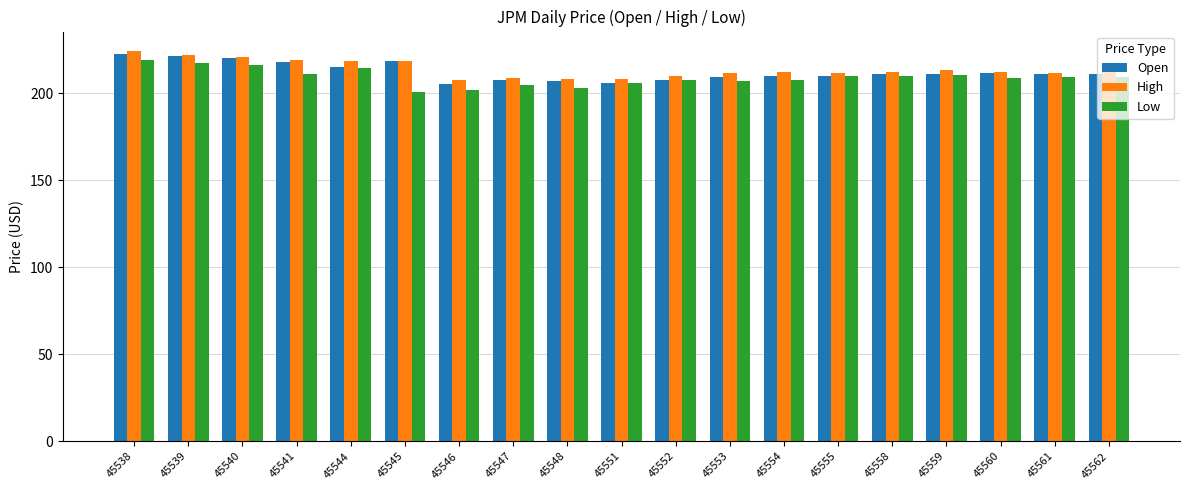

What is the sum of the High values at 45551 and 45559?

421.2